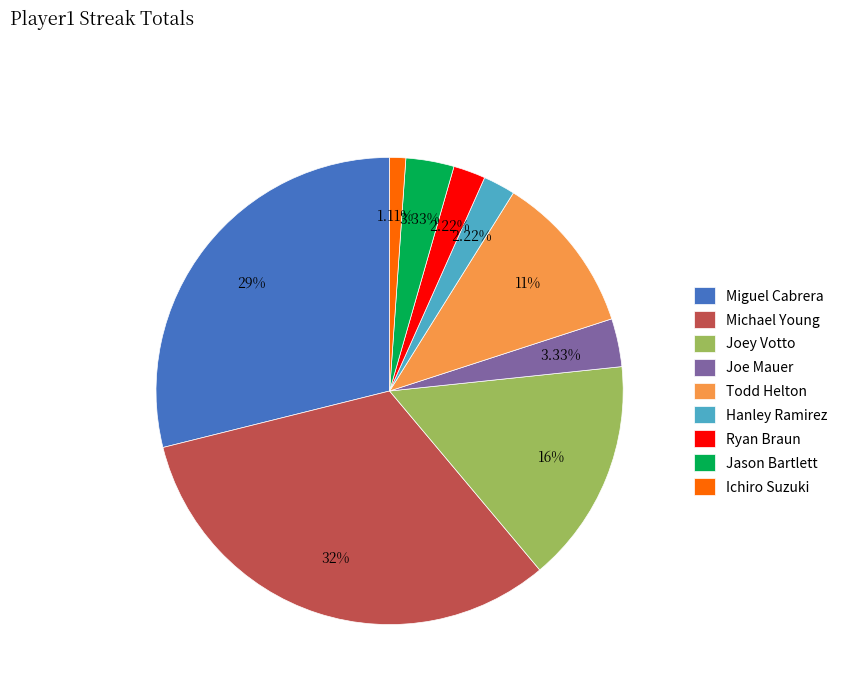

Which has a higher value, Michael Young or Jason Bartlett?

Michael Young